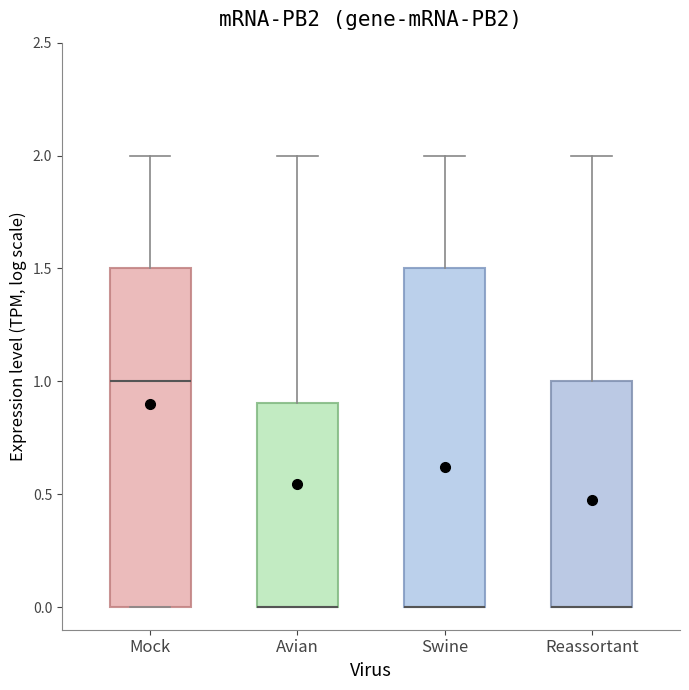

Reading left to right, read every box against the y-axis: the position of its median line, the range the box covers, and the ends of its whiskers. The values are not printed on the chart, so give them approximately, as read against the axis.

Mock: median 1.0, box 0.0 to 1.5, whiskers 0.0 to 2.0
Avian: median 0.0 (drawn on the box's lower edge), box 0.0 to 0.9, whiskers 0.0 to 2.0
Swine: median 0.0 (drawn on the box's lower edge), box 0.0 to 1.5, whiskers 0.0 to 2.0
Reassortant: median 0.0 (drawn on the box's lower edge), box 0.0 to 1.0, whiskers 0.0 to 2.0